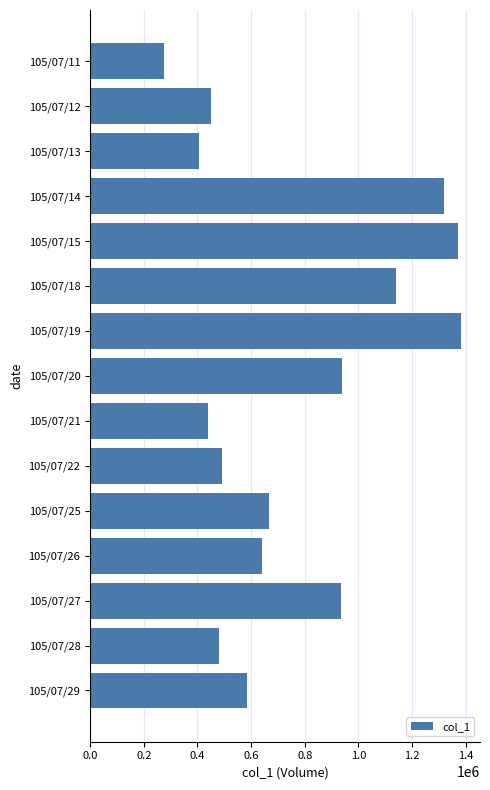

How many series are shown in this chart?

1